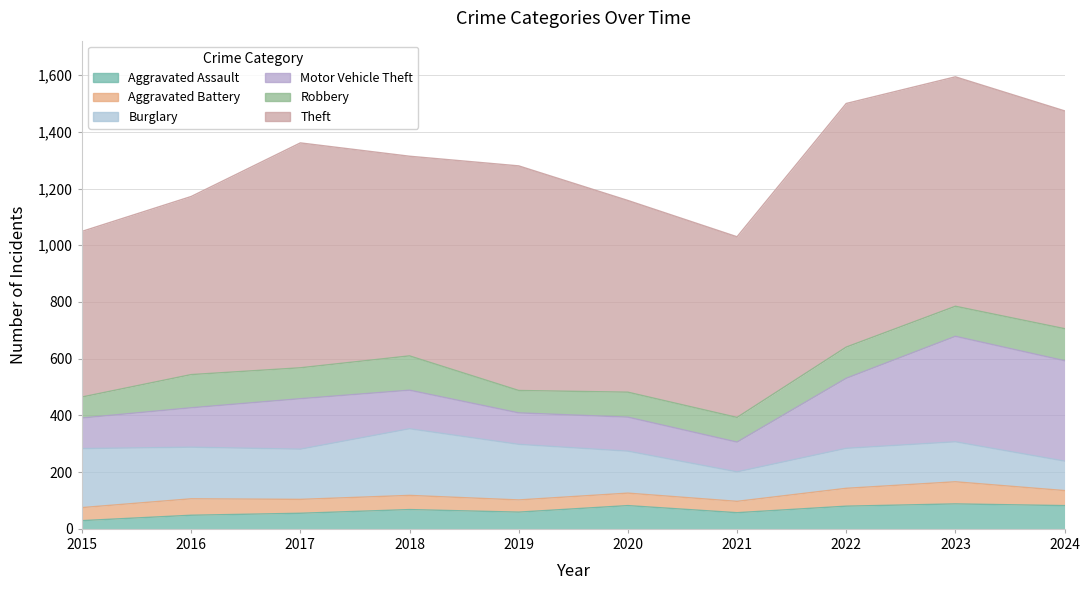

Which series has the widest spread of values?

Theft